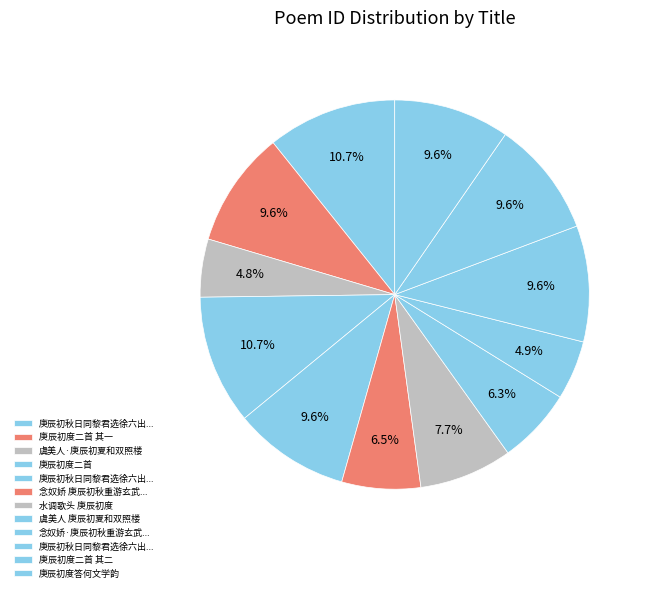

Which slice is the largest?

庚辰初秋日同黎君选徐六出罗子开家从儿侄赋别门人吴孟浚比部于宝莲寺二首